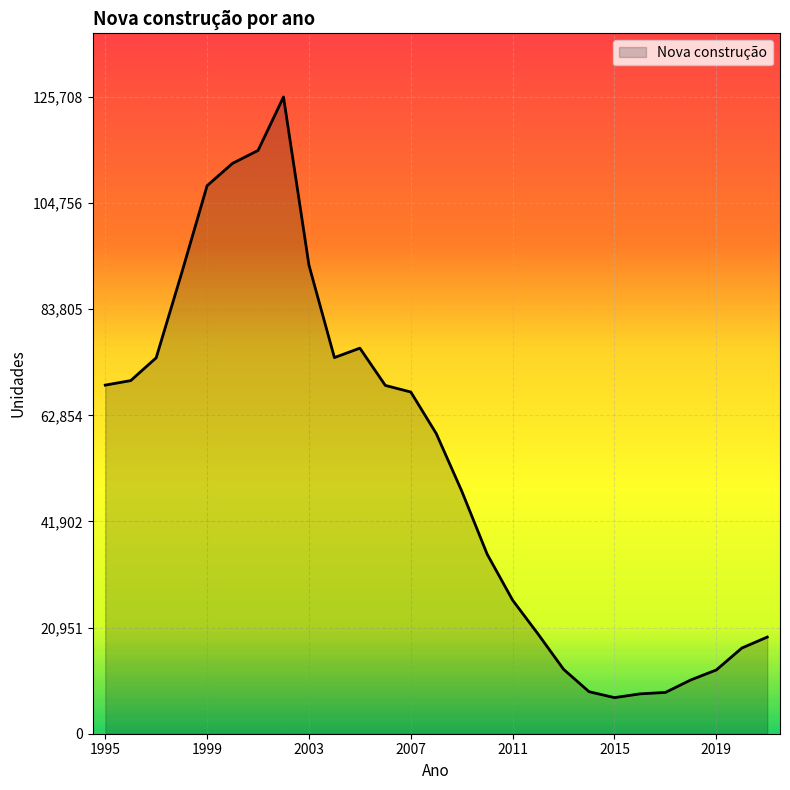

What is the minimum value shown in the chart?

7126